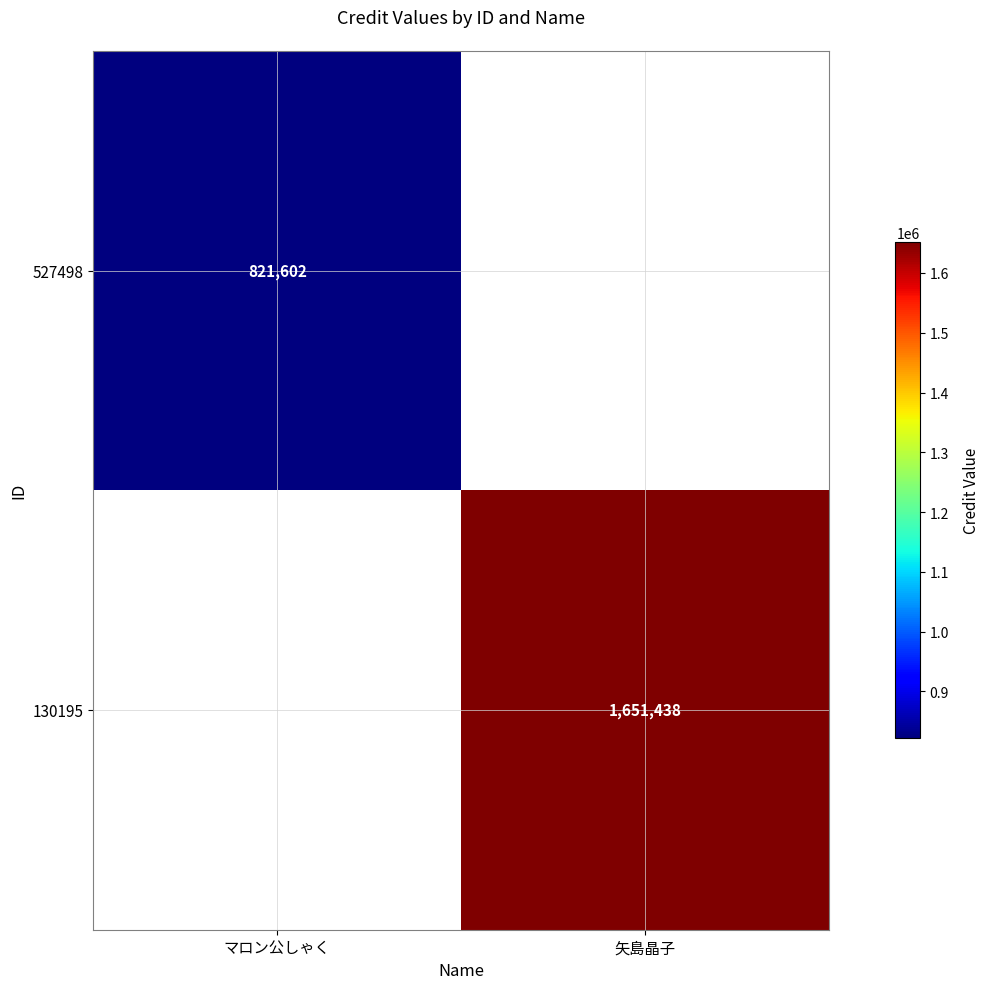

The 527498 series shows 821602 at マロン公しゃく. True or false?

True